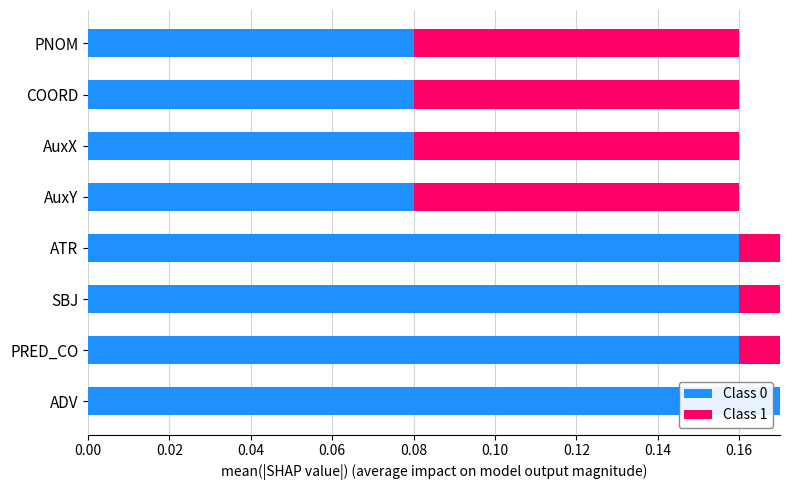

What is the value of the Class 0 bar at the 8th from the left?

0.1